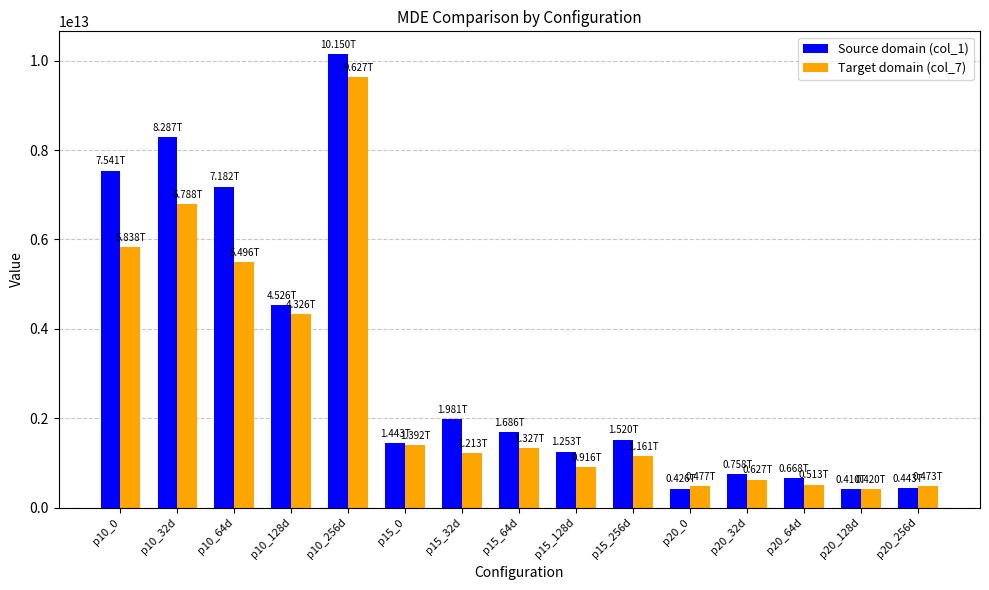

List the series in order of their overall mean, highest first.

Source domain (col_1), Target domain (col_7)